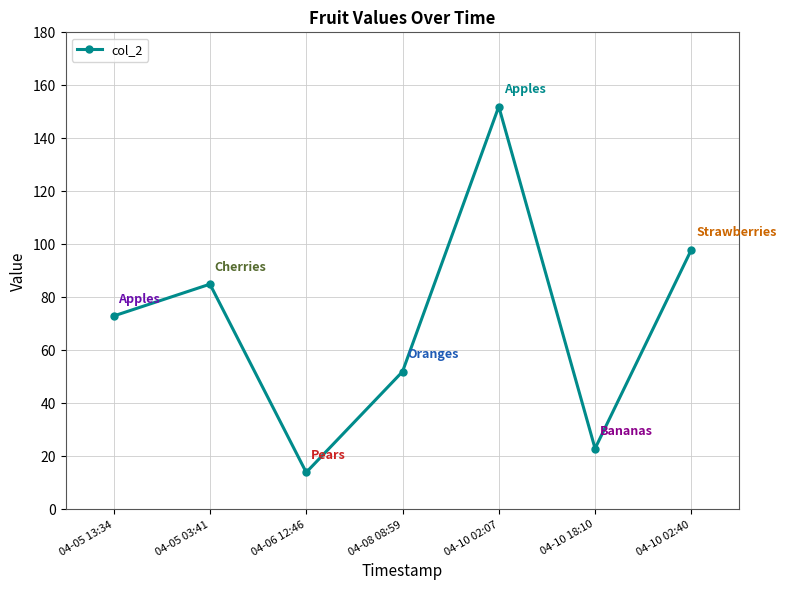

Approximately how many times larger is the value at 04-05 13:34 compared to 04-10 18:10?

3.2